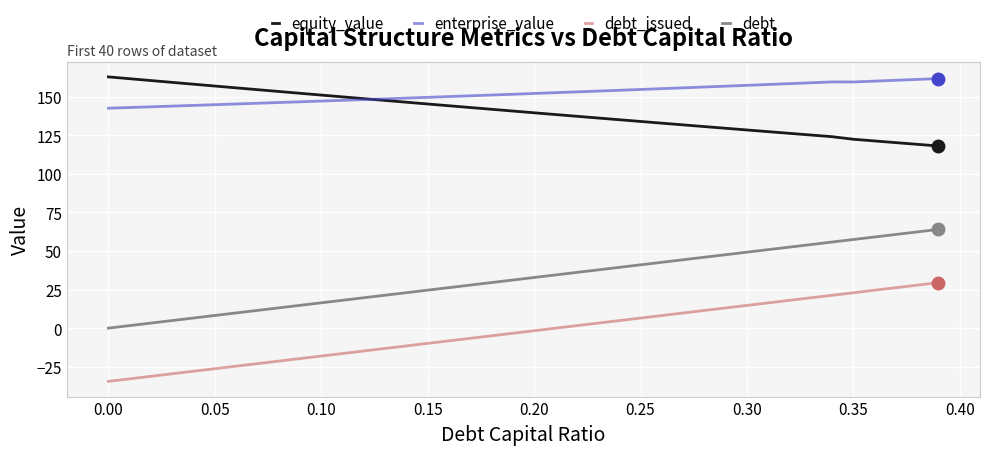

What is the greatest value displayed?

162.8